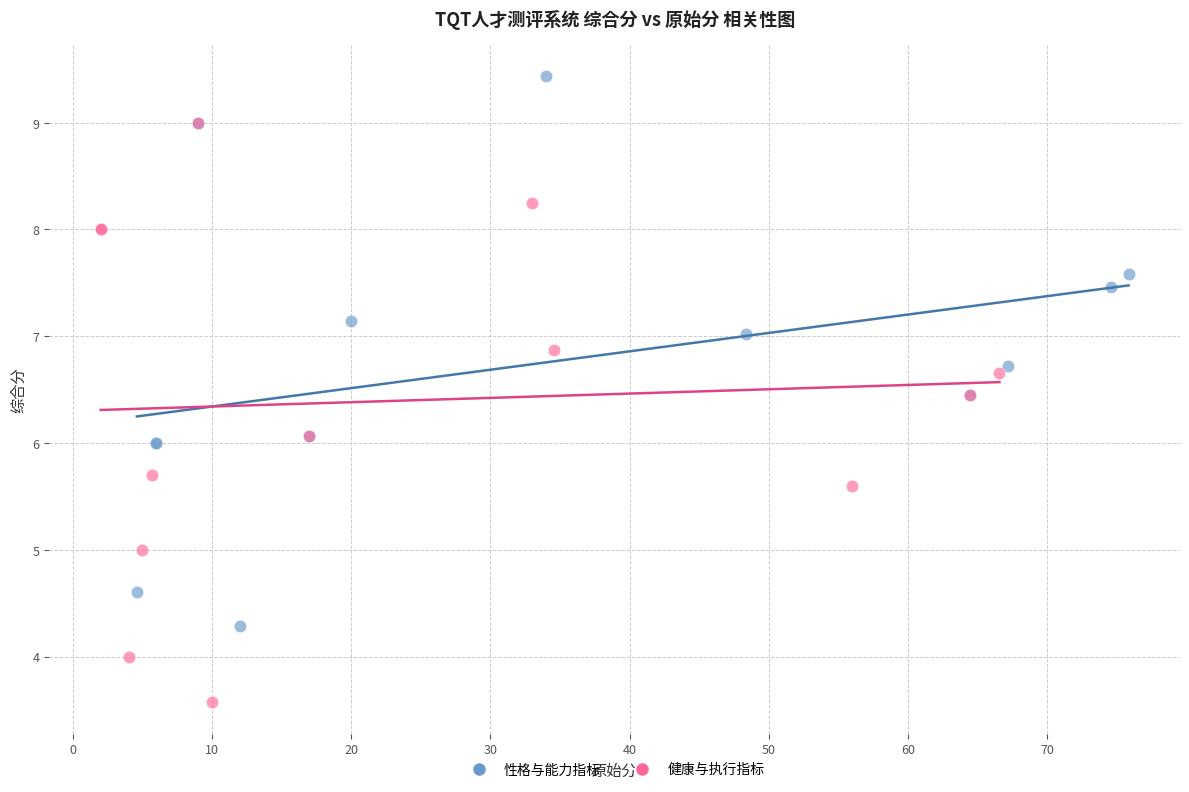

Which series has the widest spread of Y values?

健康与执行指标